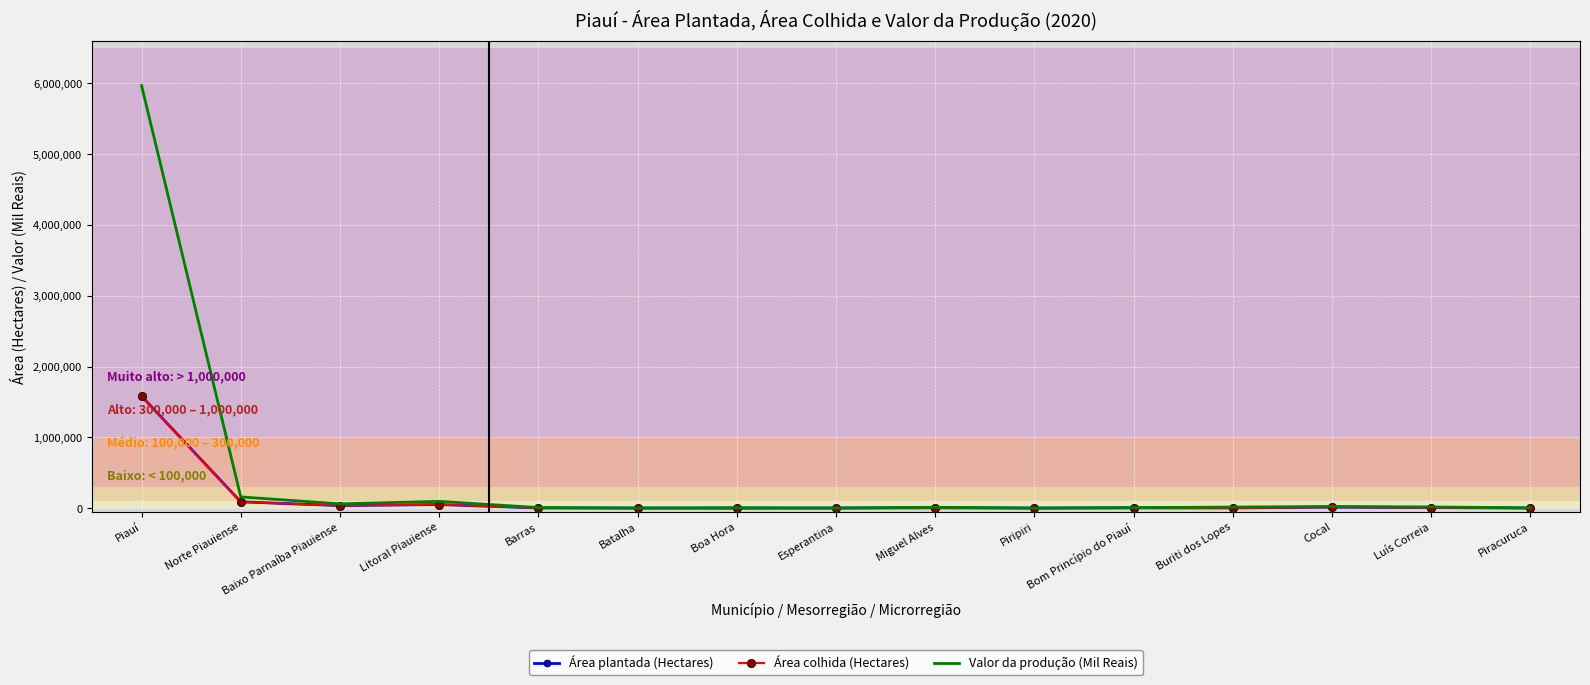

Between Piauí and Piracuruca, which series saw the biggest shift?

Valor da produção (Mil Reais)